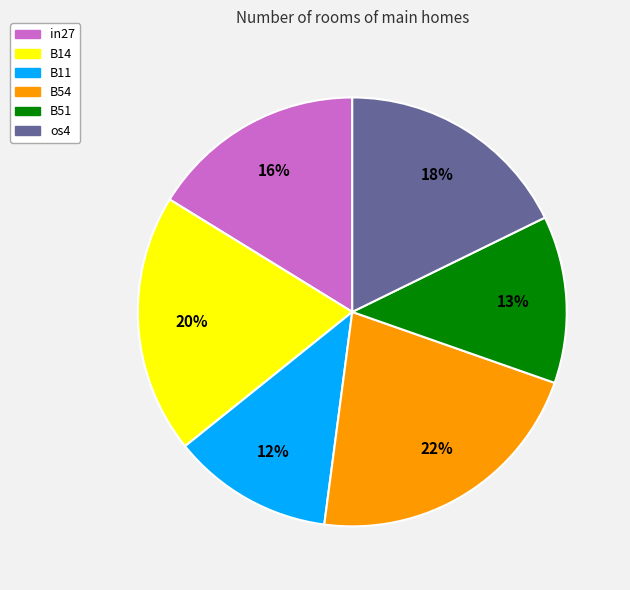

To the nearest percent, what is the difference between the largest and smallest slice percentages?

10%